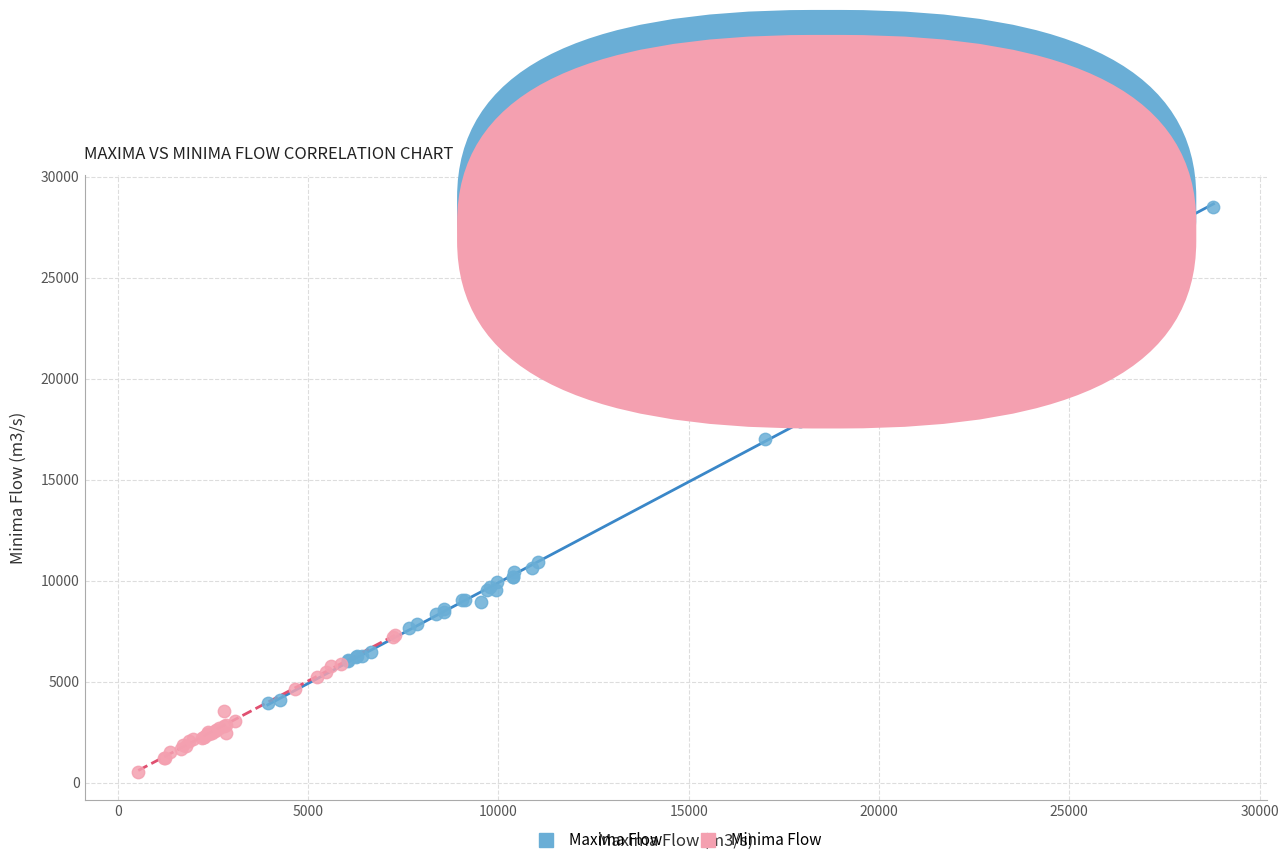

Which series reaches the minimum Y coordinate?

Minima Flow